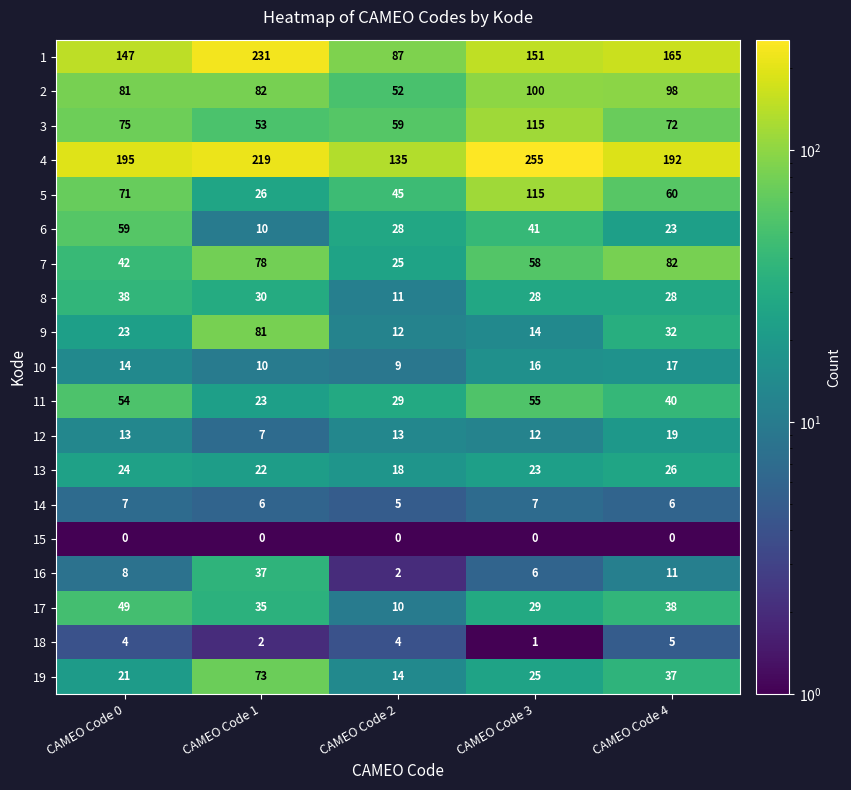

The 11 series shows 40 at CAMEO Code 4. True or false?

True